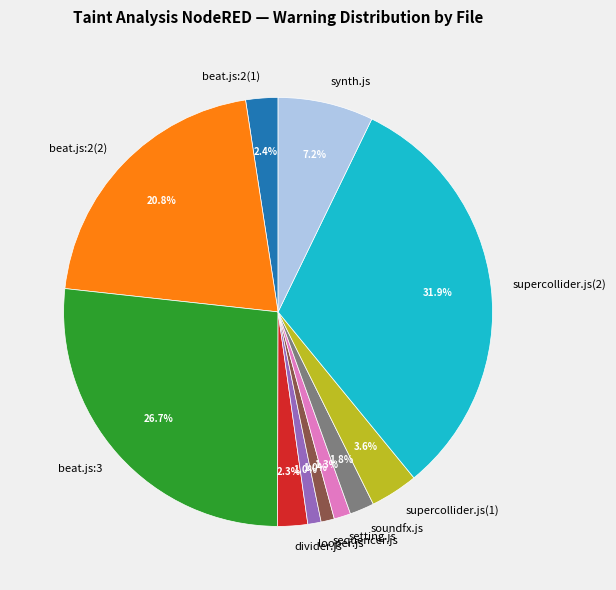

The divider.js slice represents 16% of the pie. True or false?

False